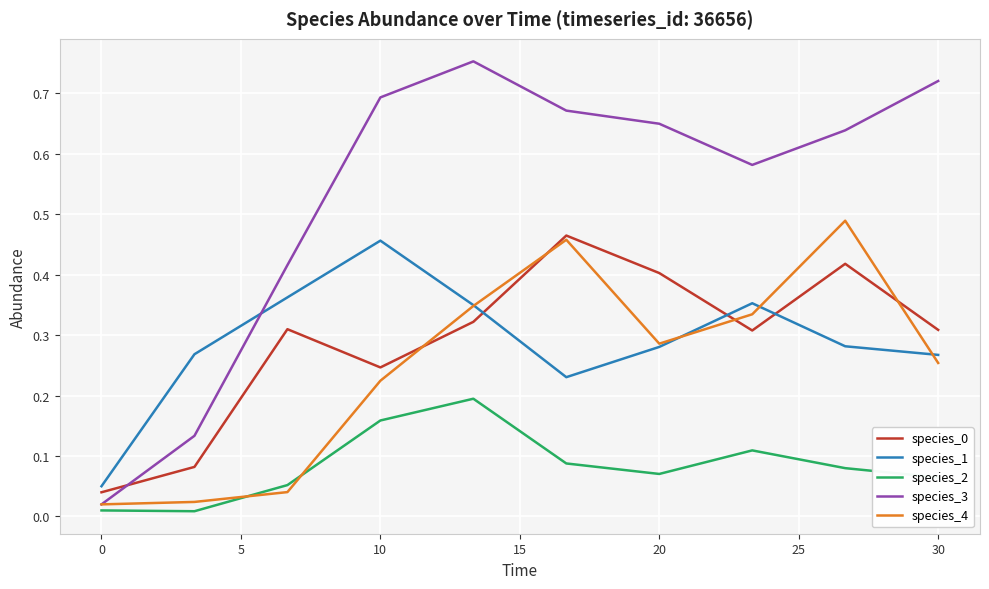

Which series has the widest spread of values?

species_3